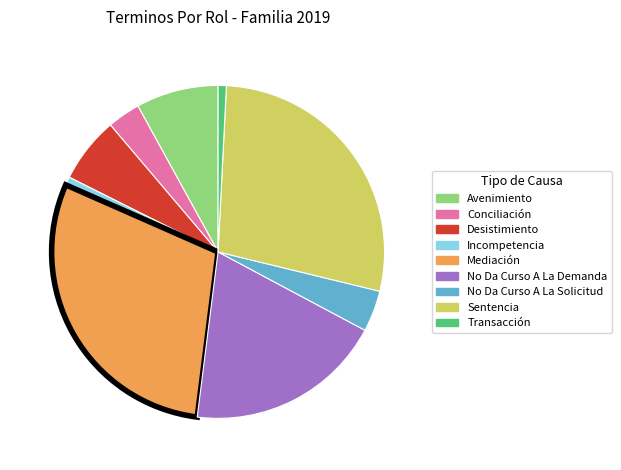

What is the largest slice in the pie chart?

Mediación